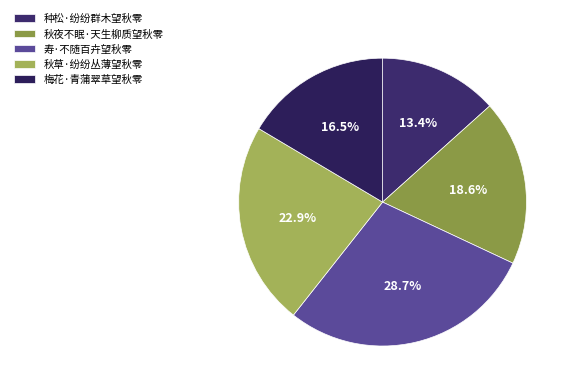

To the nearest percent, what portion does 秋草·纷纷丛薄望秋零 represent?

23%